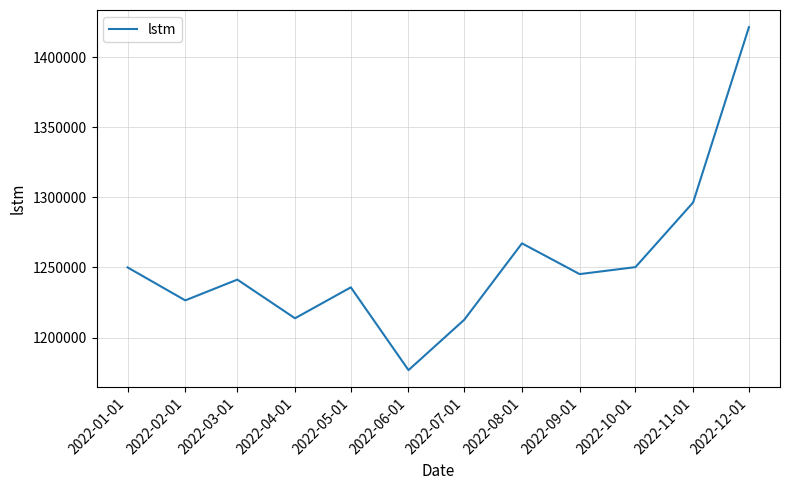

Which has a higher value, 2022-12-01 or 2022-09-01?

2022-12-01